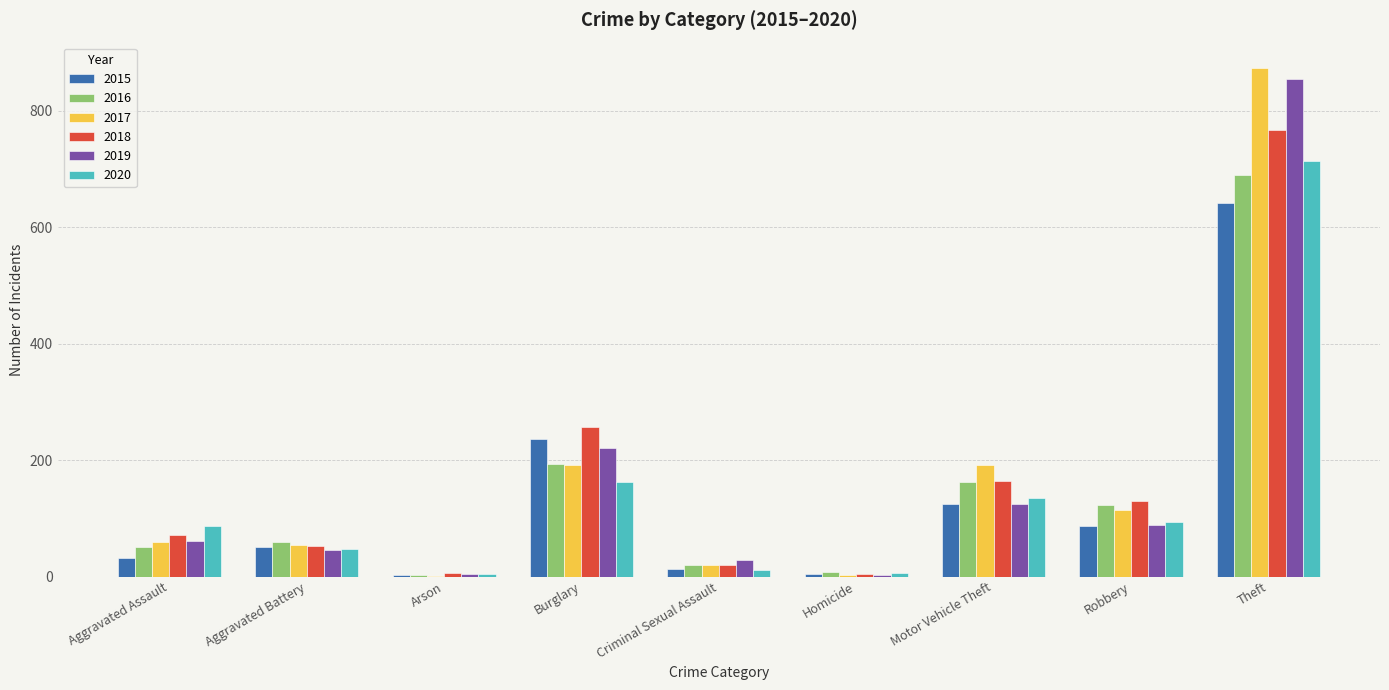

Which category has the highest value across all series?

Theft